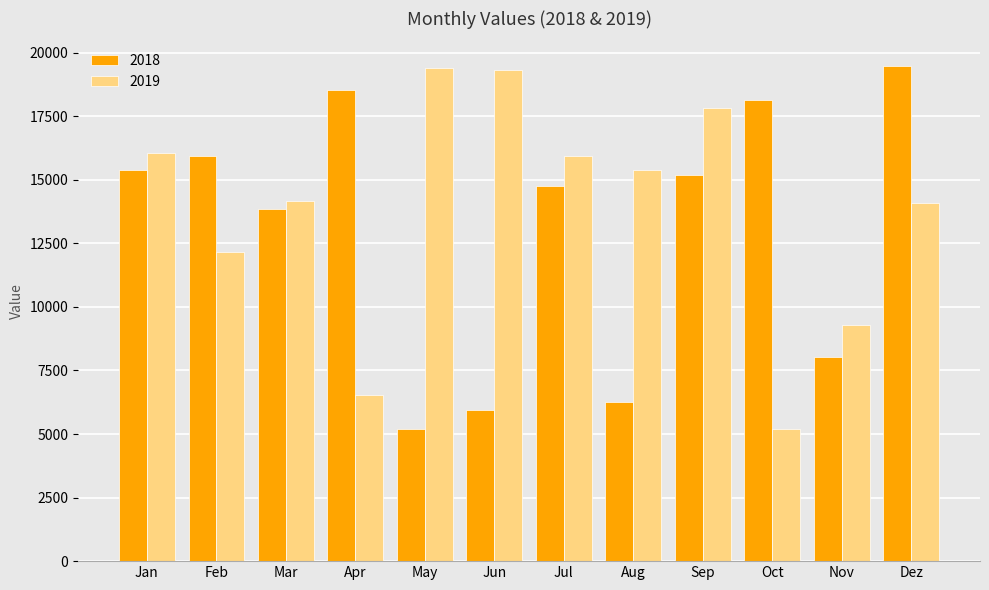

The value of 2019 at Jun is 19324. True or false?

True